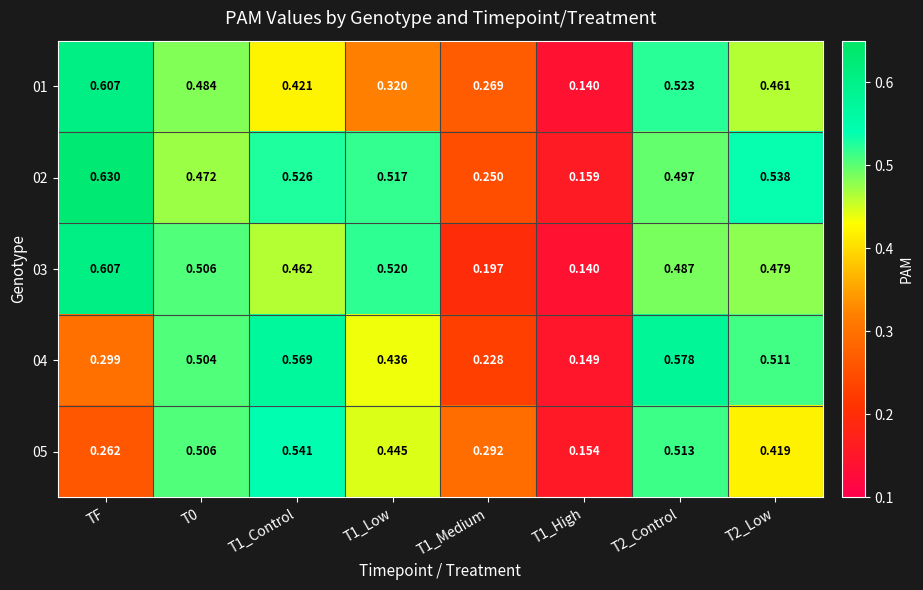

Which category has the highest value across all series?

TF